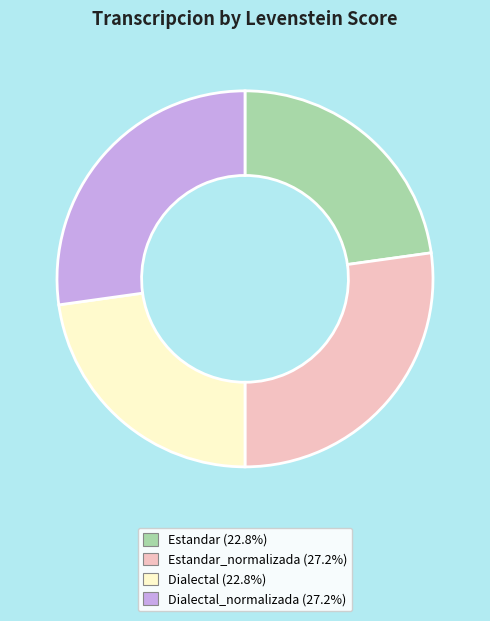

Is there any slice that represents more than half of the pie?

No